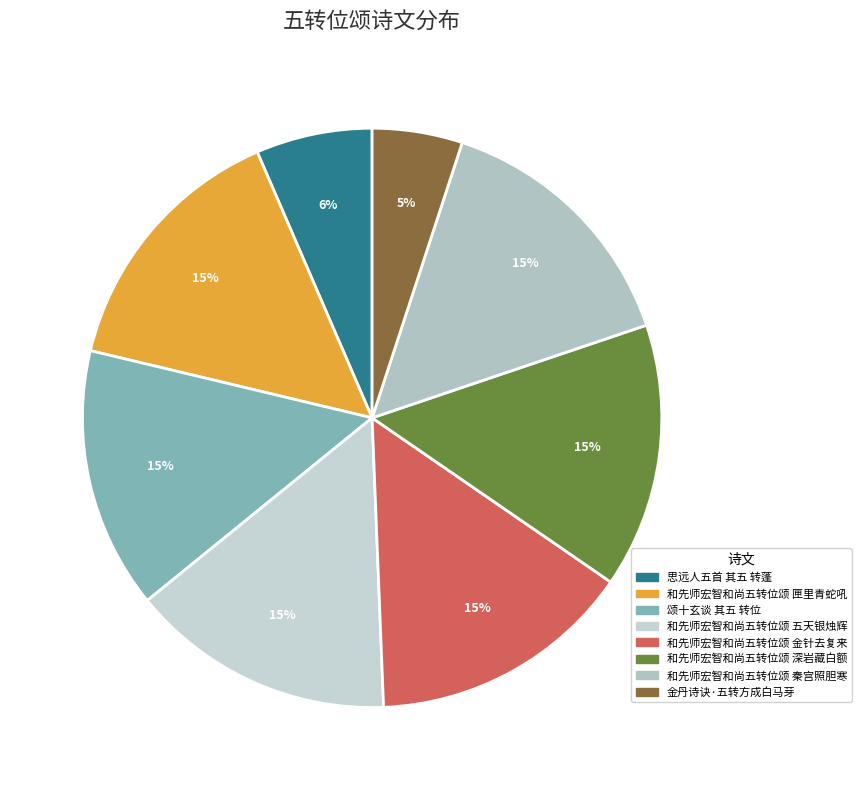

How many slices are in this pie chart?

8